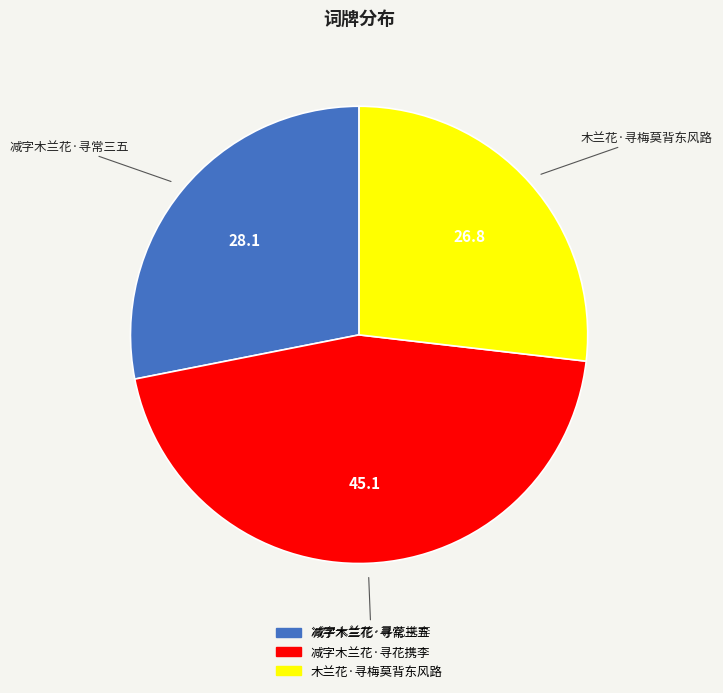

Is the sum of 木兰花·寻梅莫背东风路 and 减字木兰花·寻常三五 greater than half?

Yes